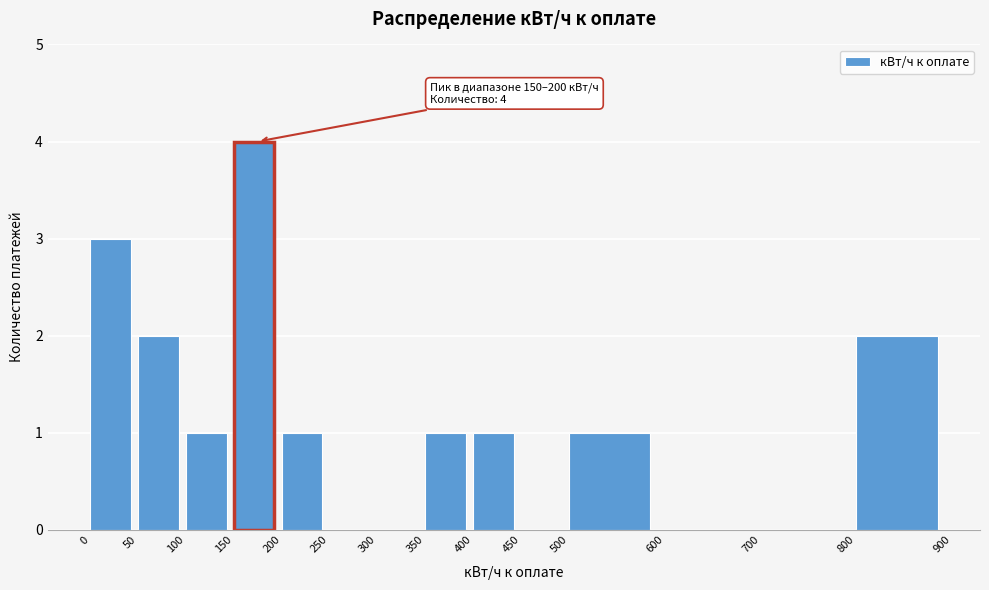

Which range on the x-axis has the tallest bar?

150 to 200